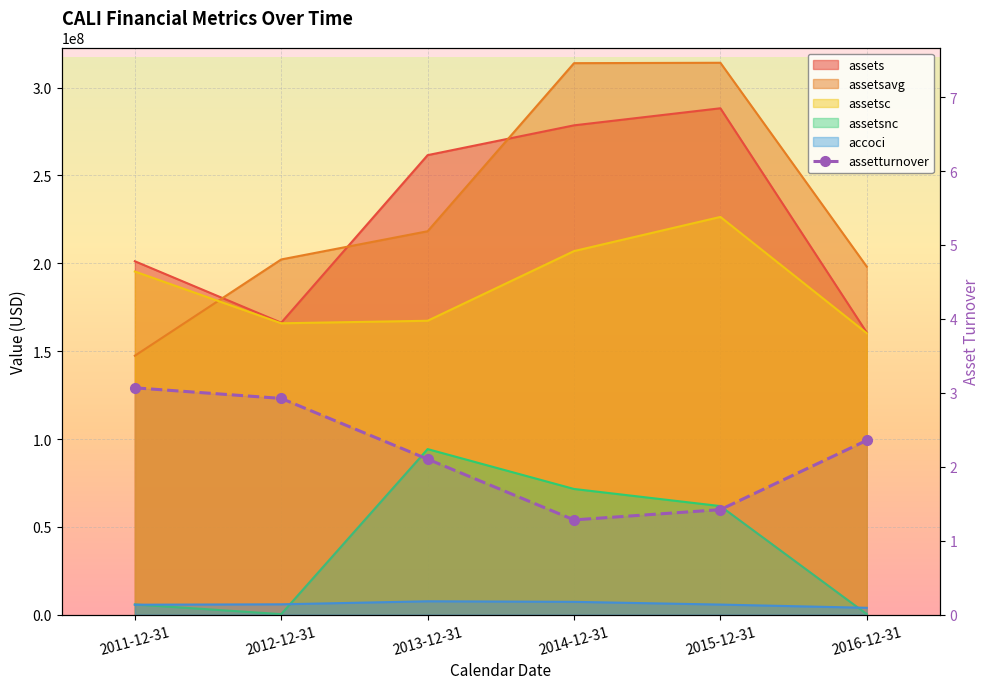

Is it true that assetsc equals 102366449.2 at 2015-12-31?

False